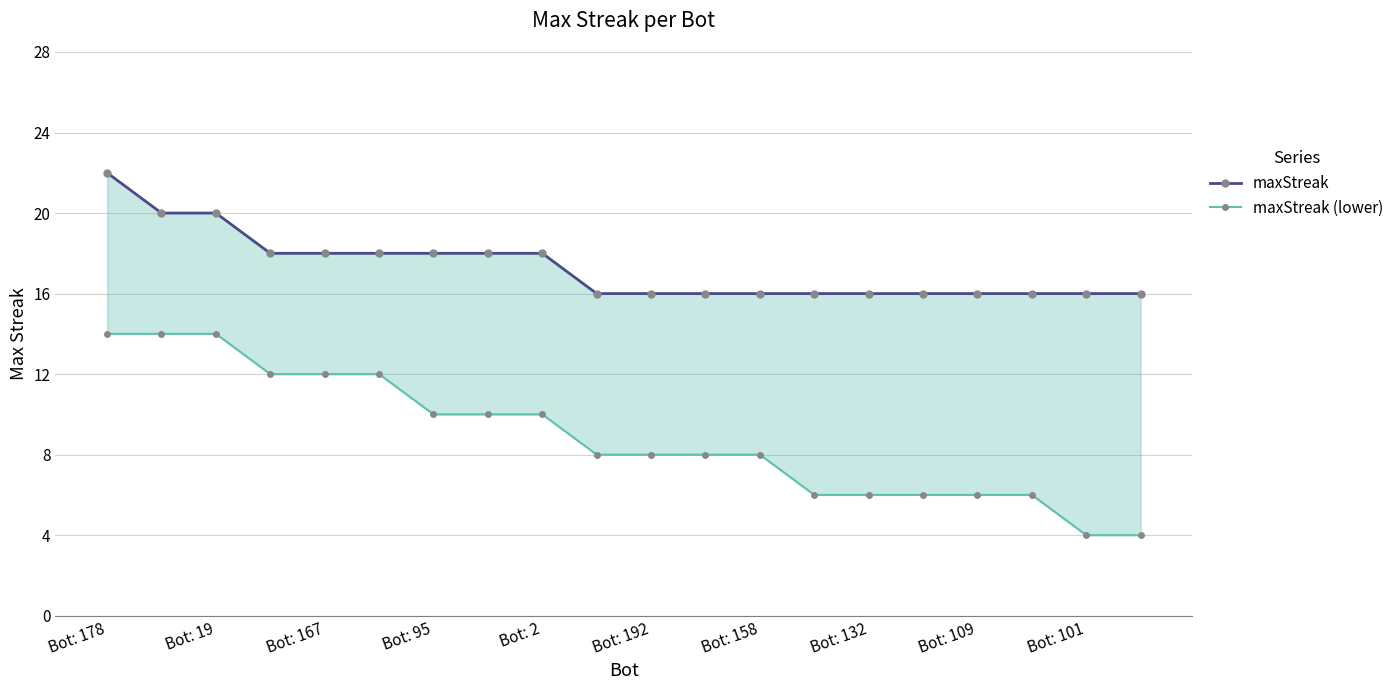

List the series in order of their overall mean, lowest first.

maxStreak (lower), maxStreak